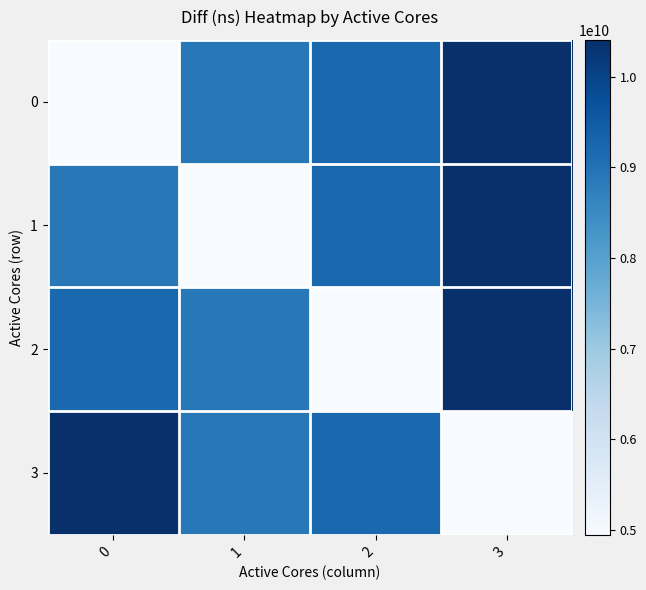

What is the spread (max minus min) of values at 2?

4243922881